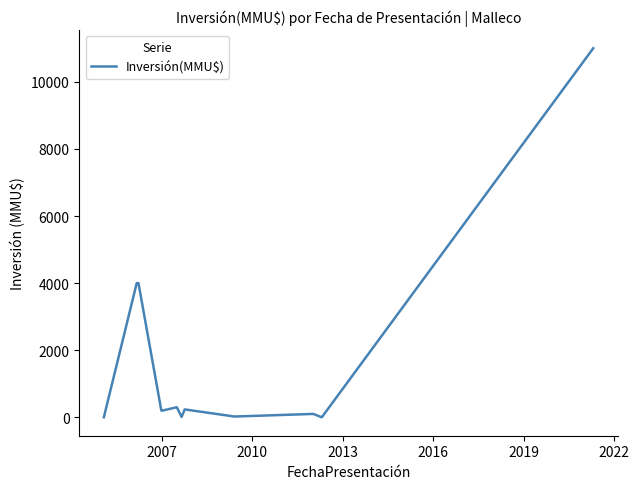

What is the maximum value shown in the chart?

11000